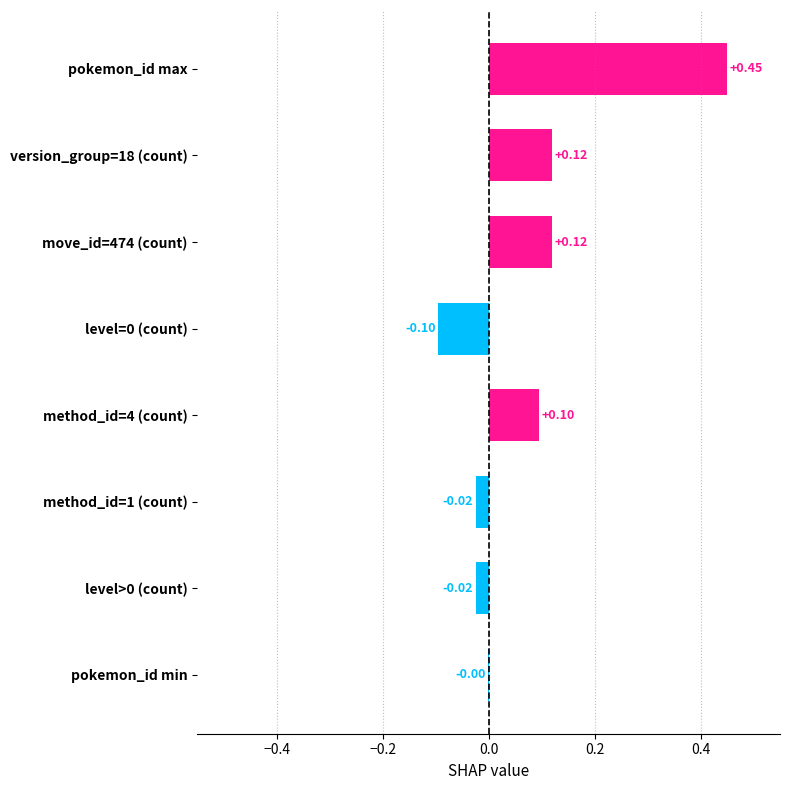

What is the change in value from pokemon_id min to method_id=4 (count)?

+0.1